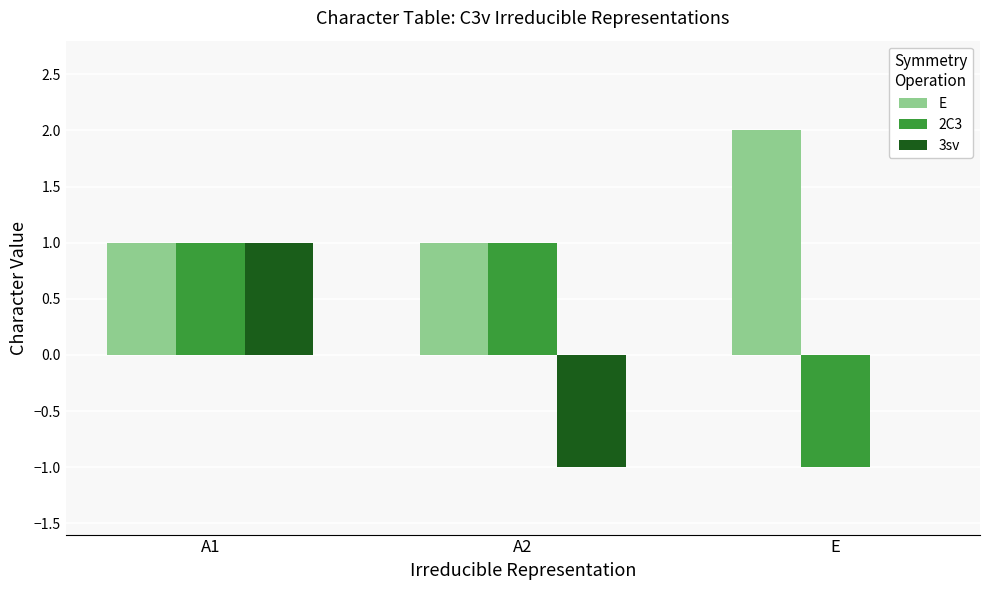

How many groups of bars are there?

3